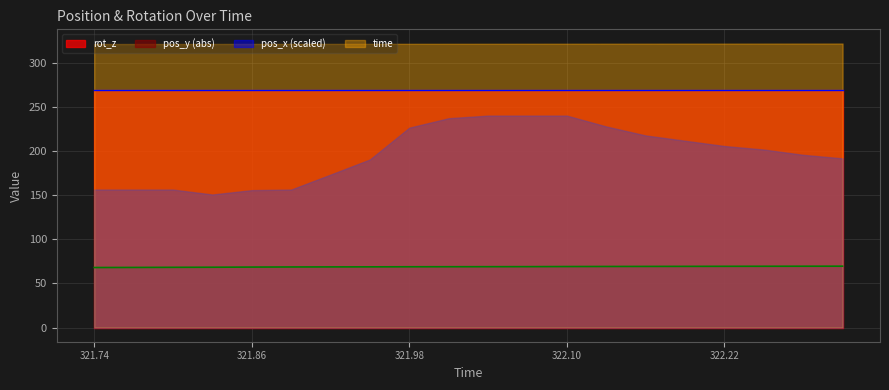

Which series has the widest spread of values?

pos_x (scaled)